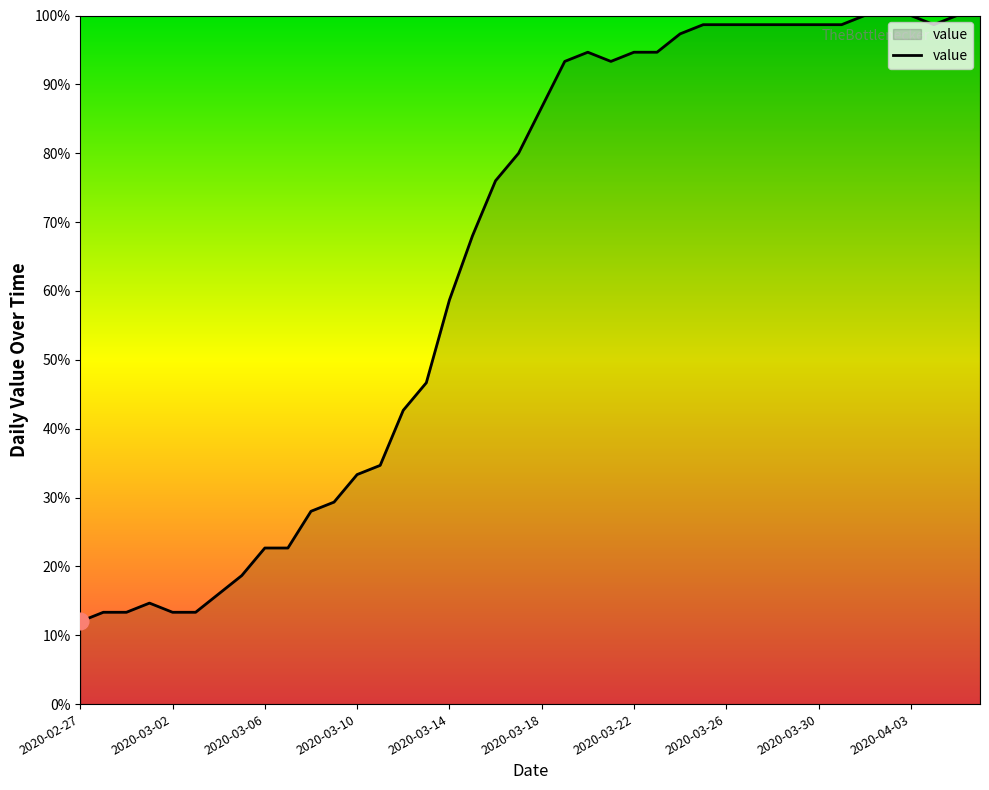

What is the maximum value shown in the chart?

100.0